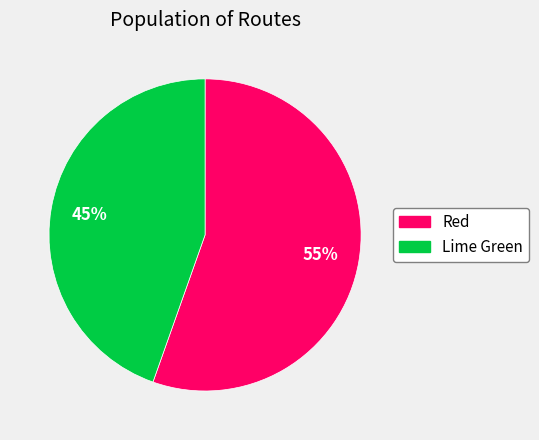

Which slice is the smallest?

Lime Green